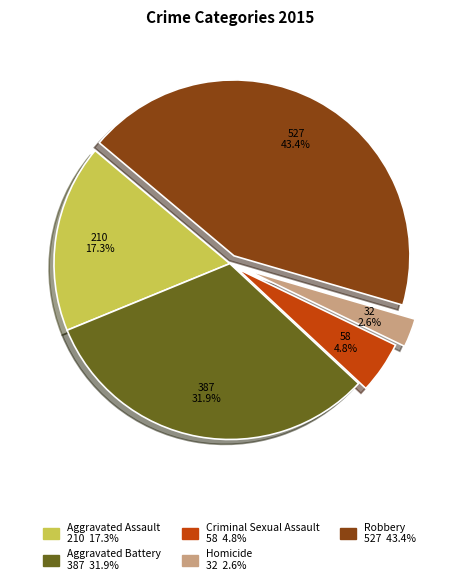

To the nearest percent, what is the difference between the Aggravated Assault and Robbery slice percentages?

26%